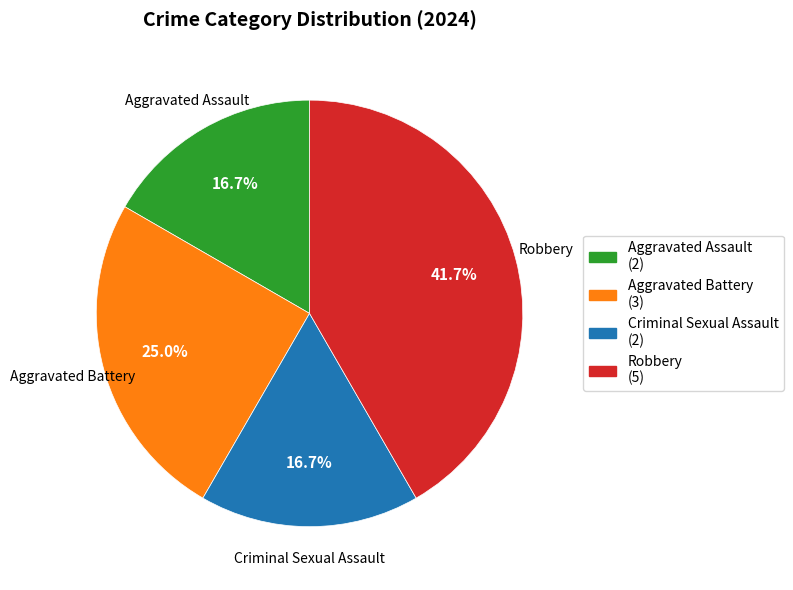

Is there a majority slice in this chart?

No